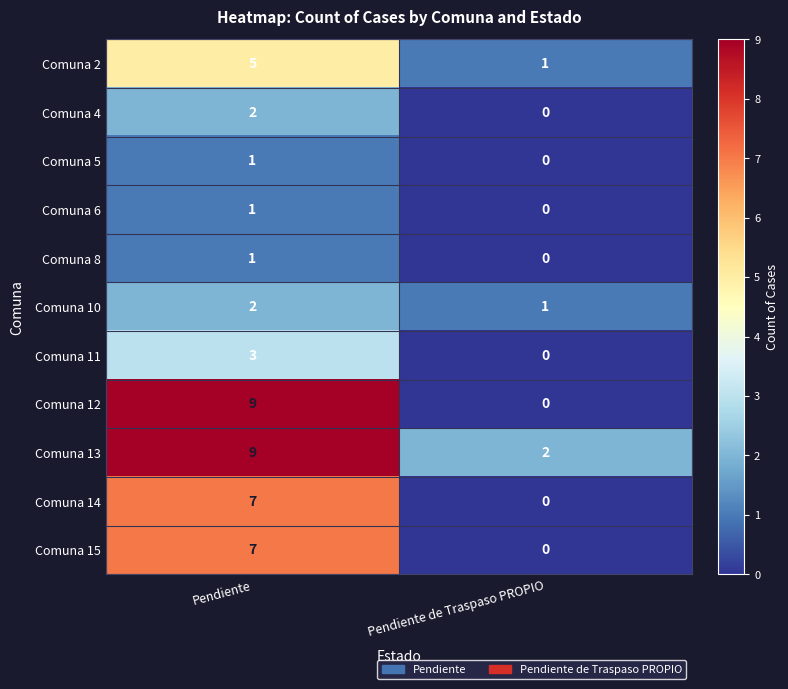

Which series has the largest total across all categories?

Comuna 13